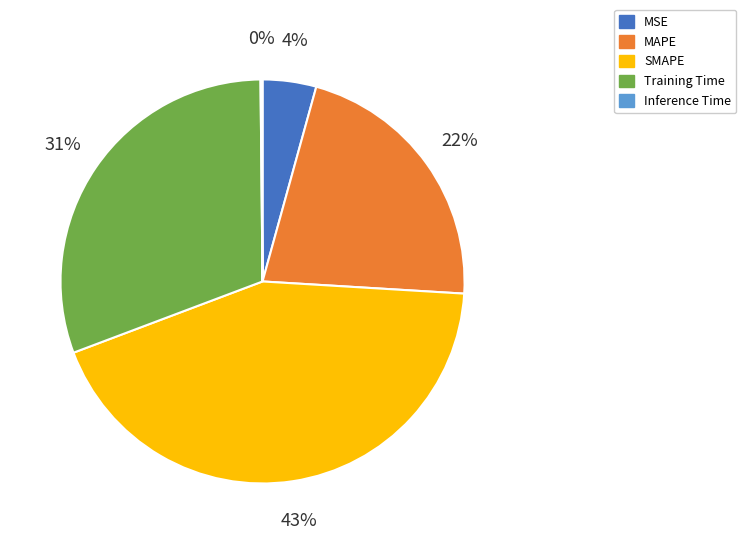

To the nearest percent, what is the difference between the largest and smallest slice percentages?

43%